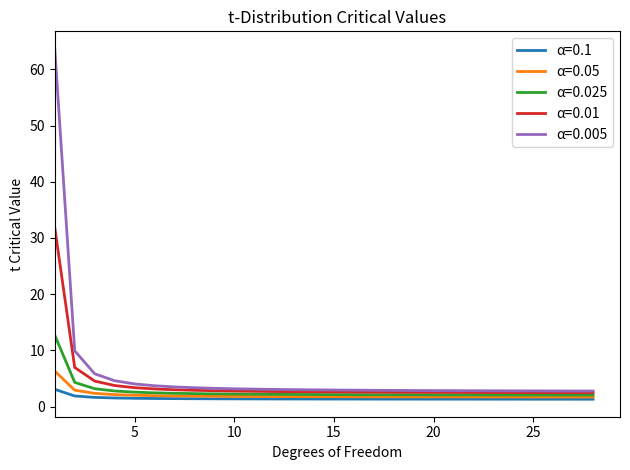

Which series has the largest range (max minus min)?

α=0.005